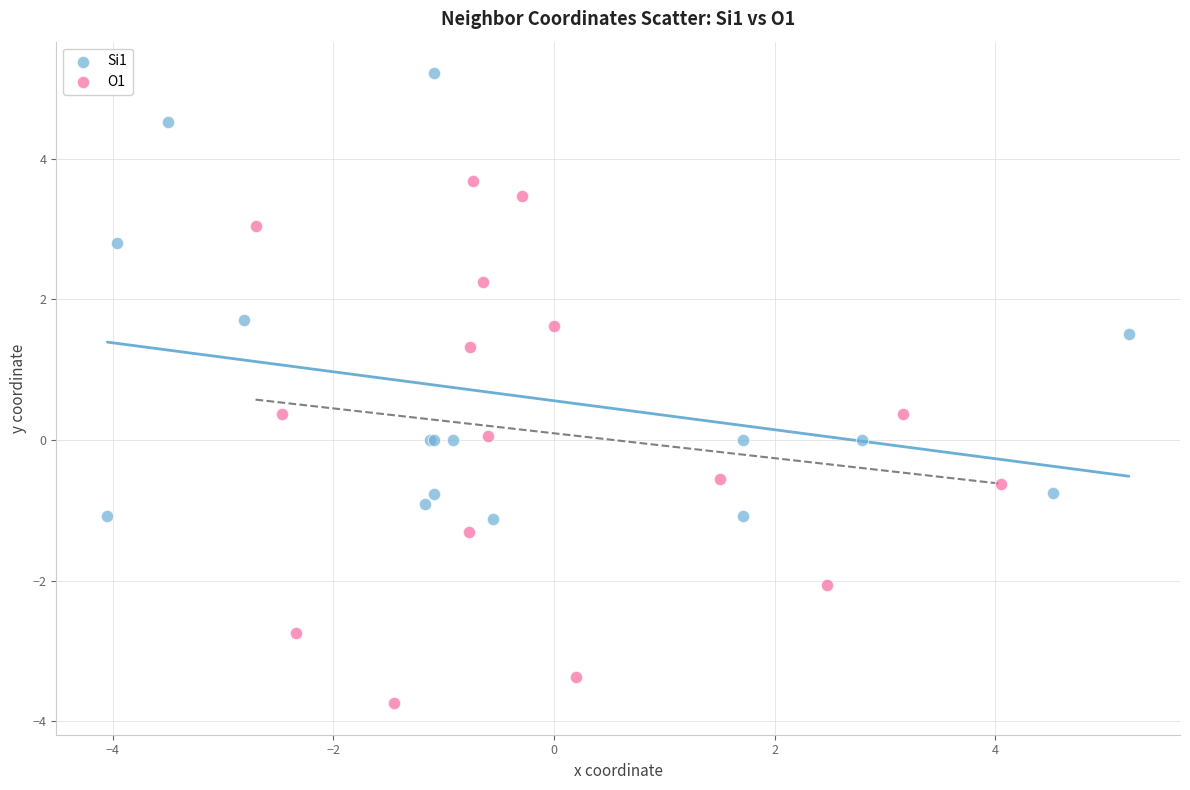

What are all the series names shown in the legend?

Si1, O1